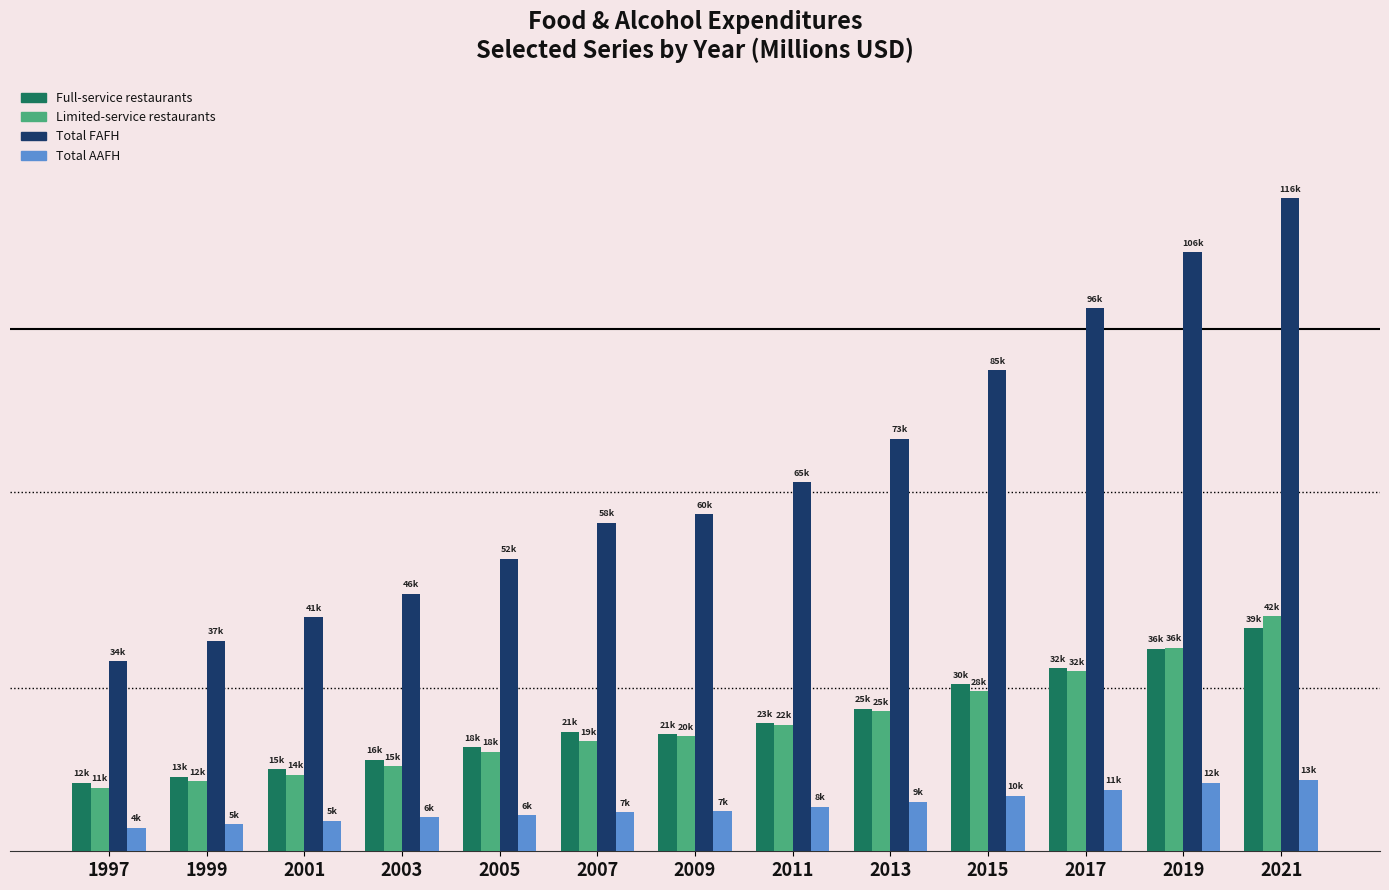

At which category does the chart reach its peak across all series?

2021